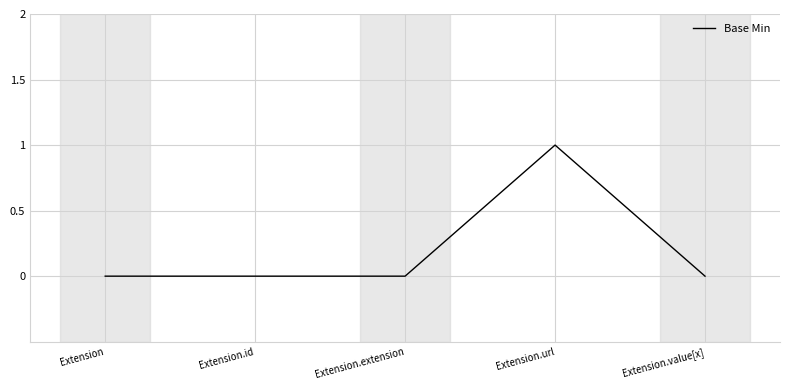

The chart shows a value of 0 at Extension.id. True or false?

True